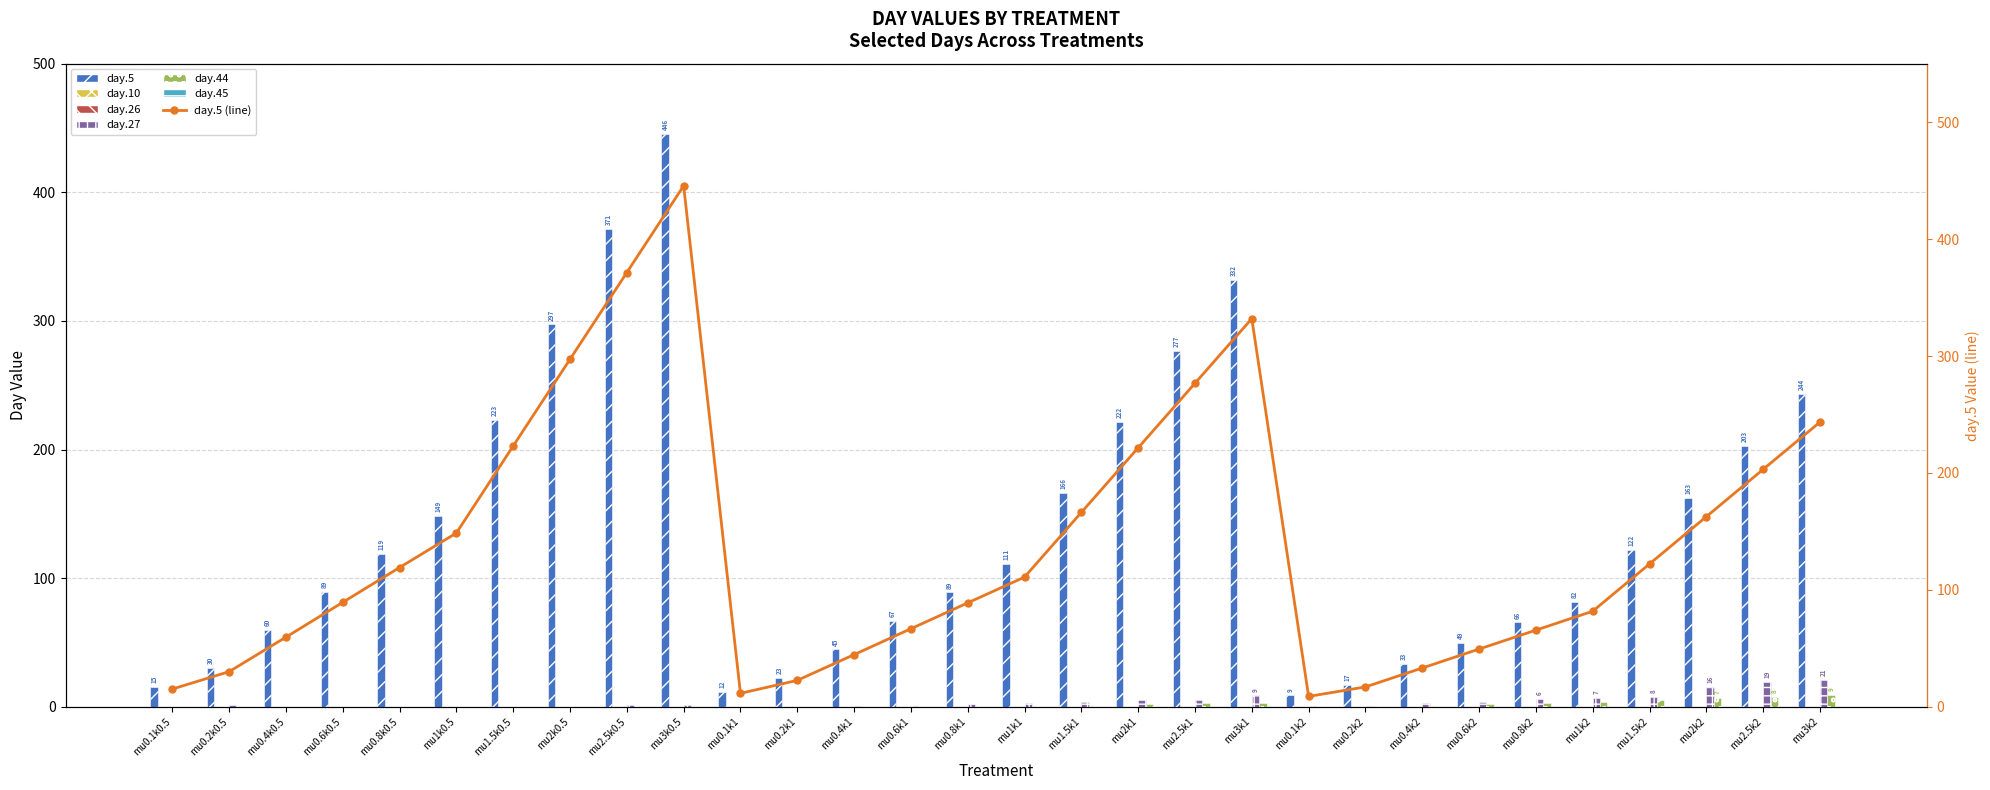

How many values in the day.44 series exceed 1?

11